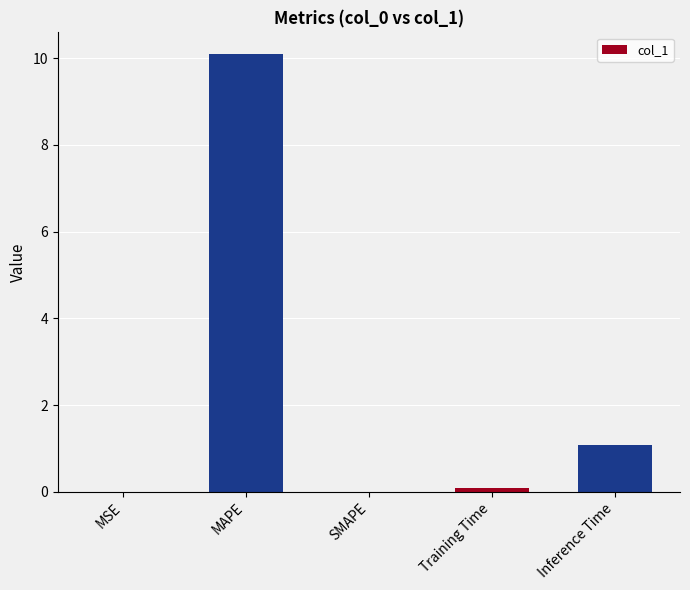

What is the sum of all values?

11.2